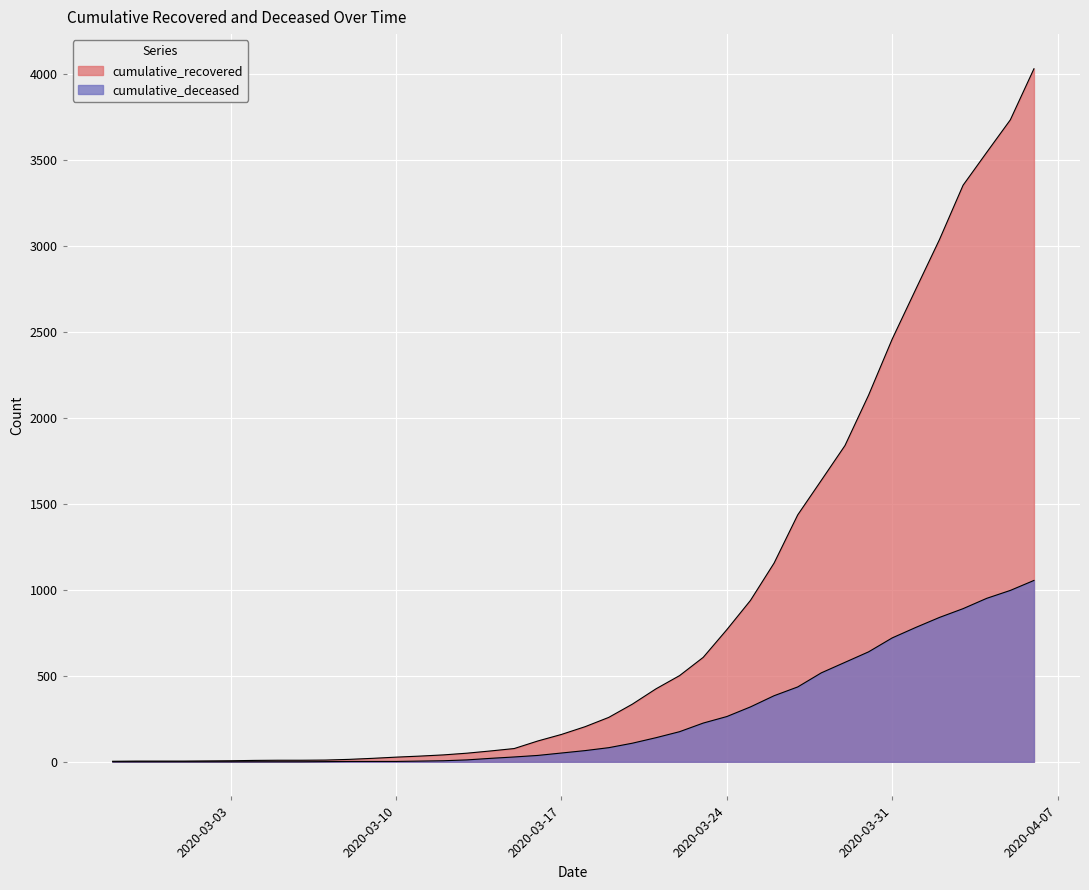

True or false: cumulative_deceased and cumulative_recovered intersect in this chart.

False